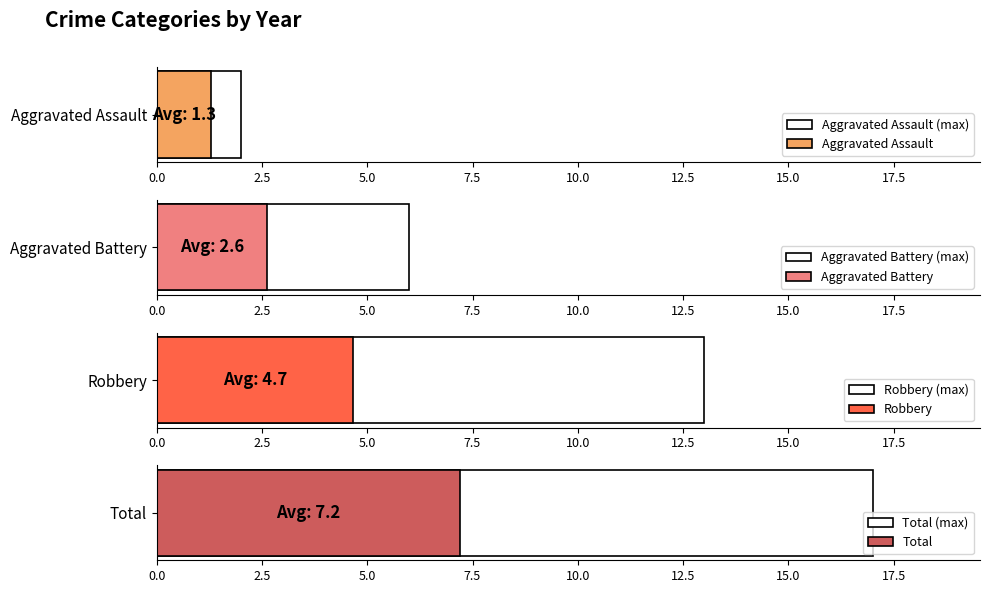

List the series in order of their overall mean, lowest first.

Aggravated Assault, Aggravated Battery, Robbery, Total